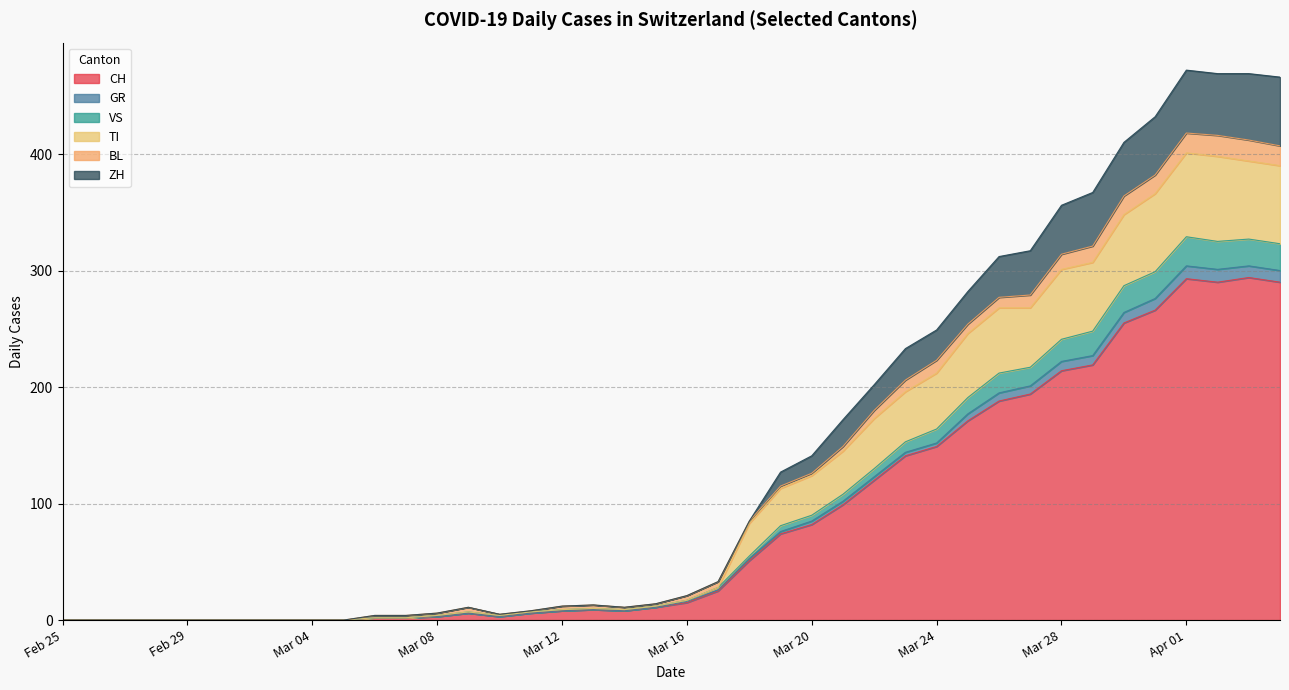

What is the highest value of the CH series?

294